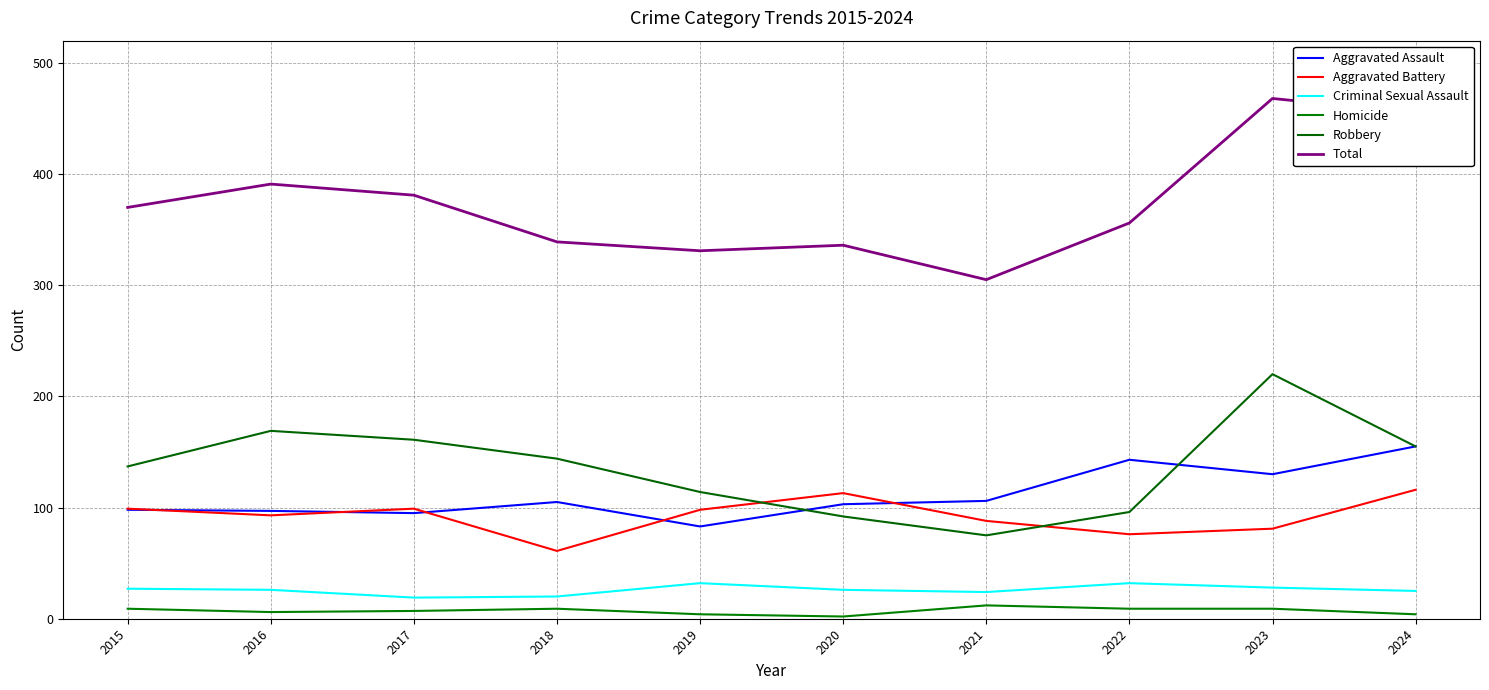

Which series has the largest range (max minus min)?

Total